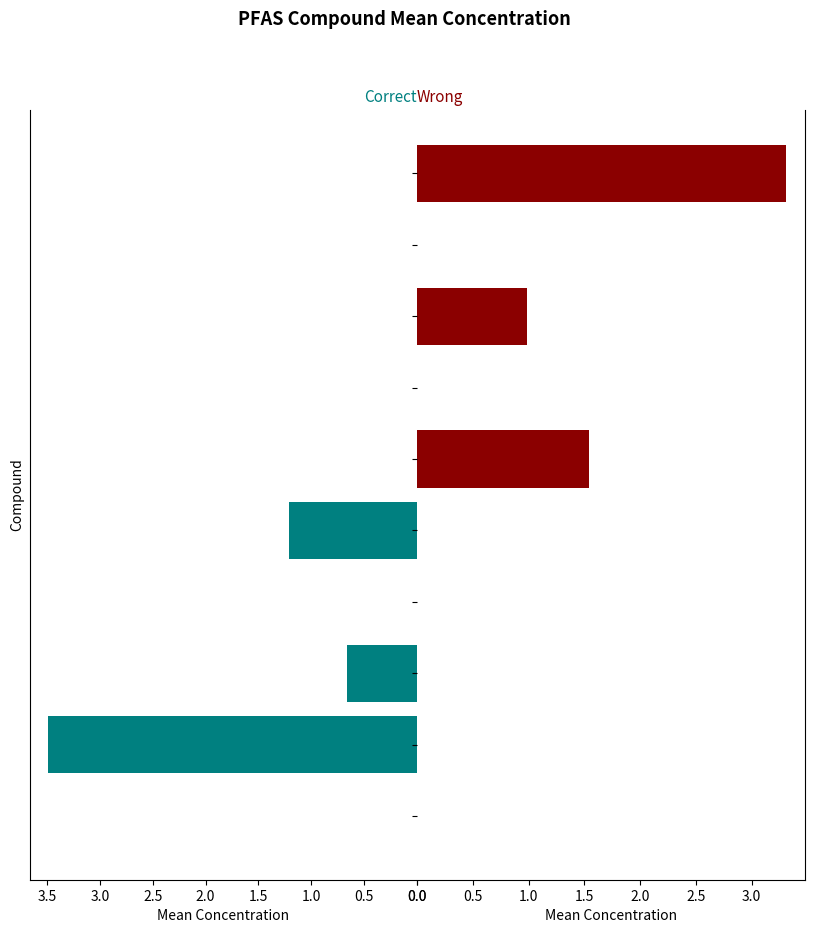

What is the difference between the highest and lowest values at 2.0?

1.2